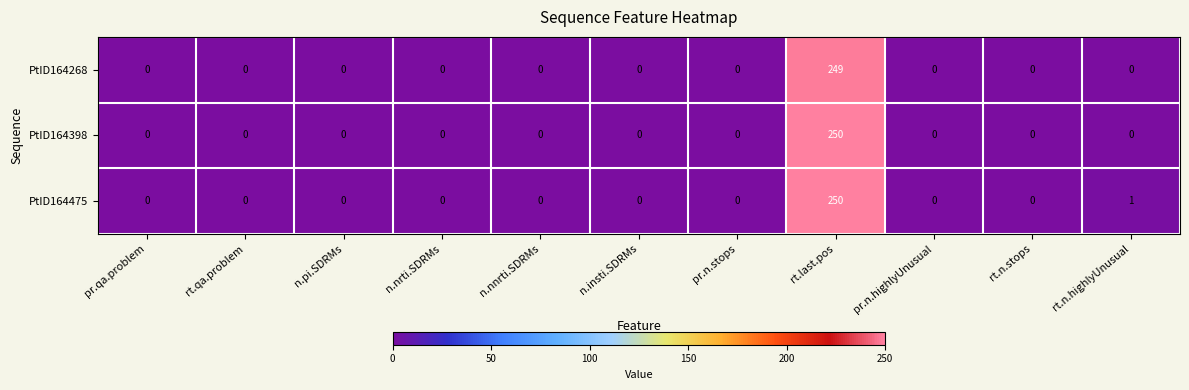

Rank the series by their average value, from lowest to highest.

PtID164268, PtID164398, PtID164475